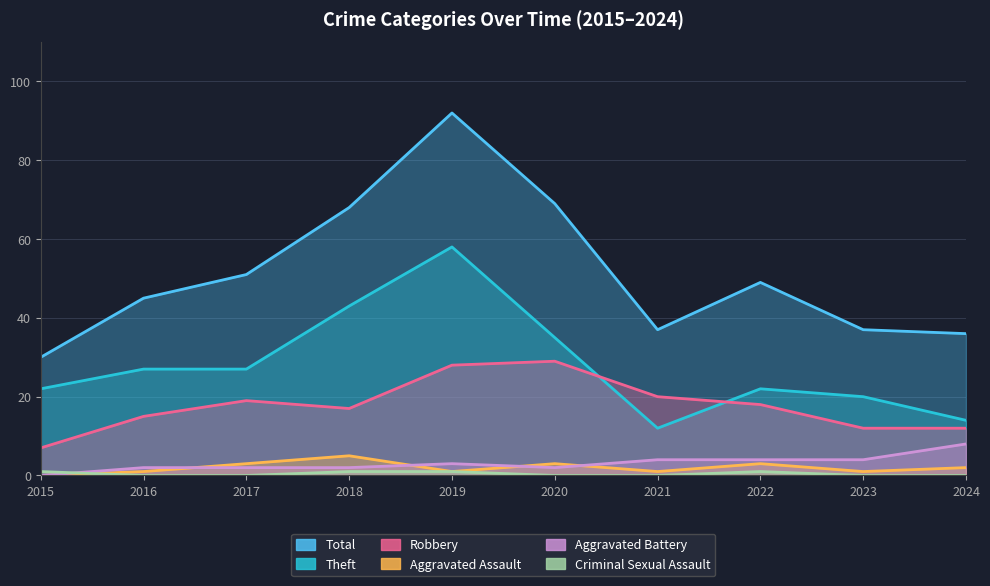

What is the minimum value for Robbery?

7